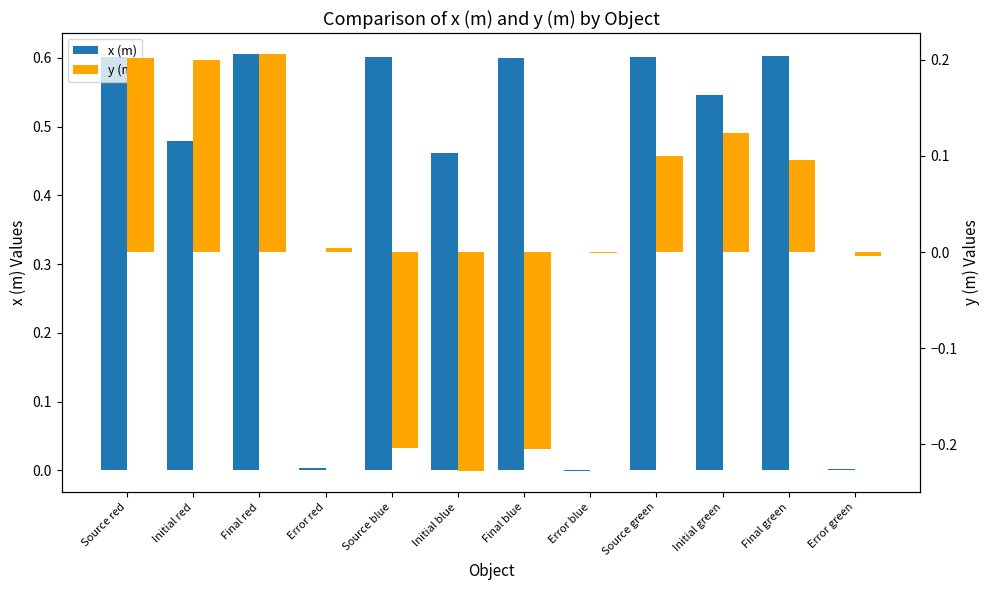

How many values in the y (m) series are below 0?

5